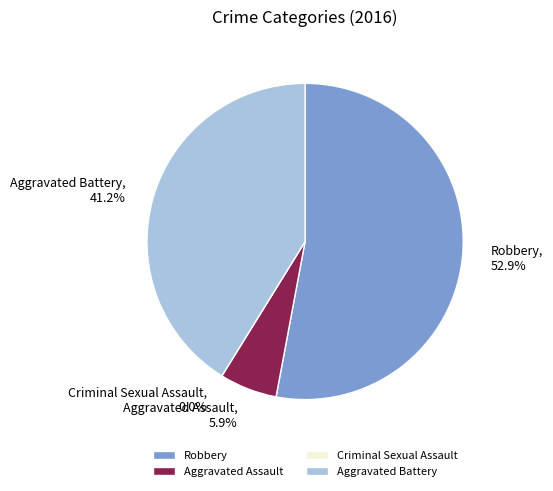

To the nearest percent, what is the combined percentage of Criminal Sexual Assault and Aggravated Assault?

6%